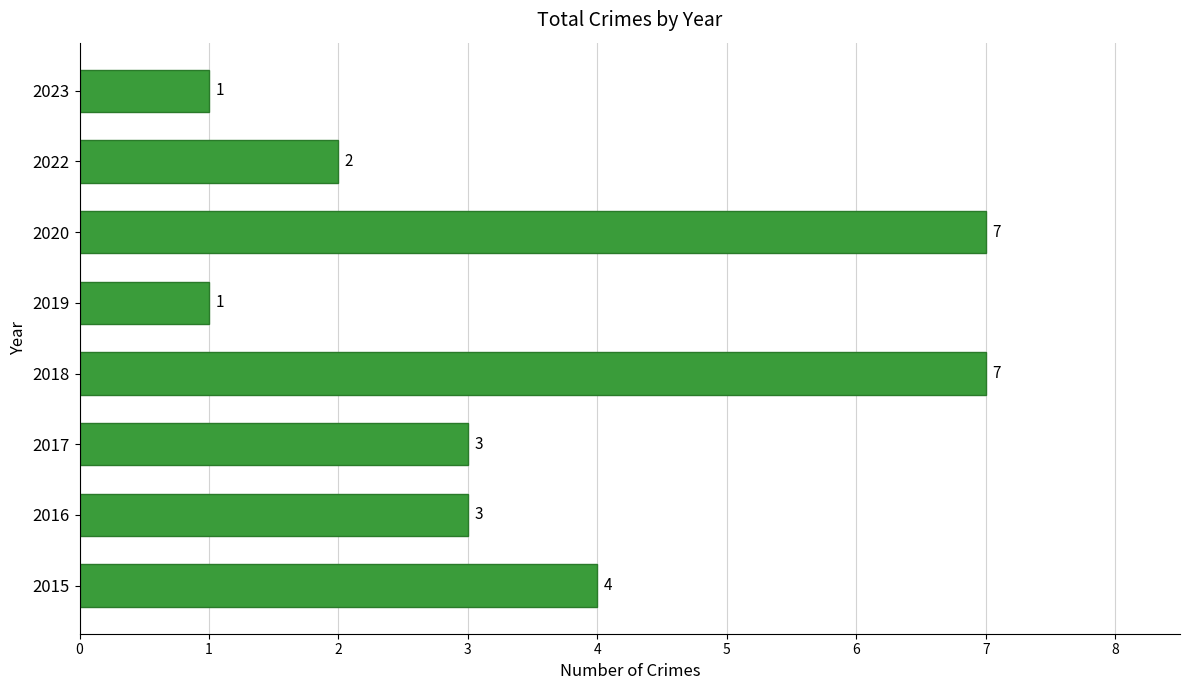

What is the change in value from 2019 to 2022?

+1